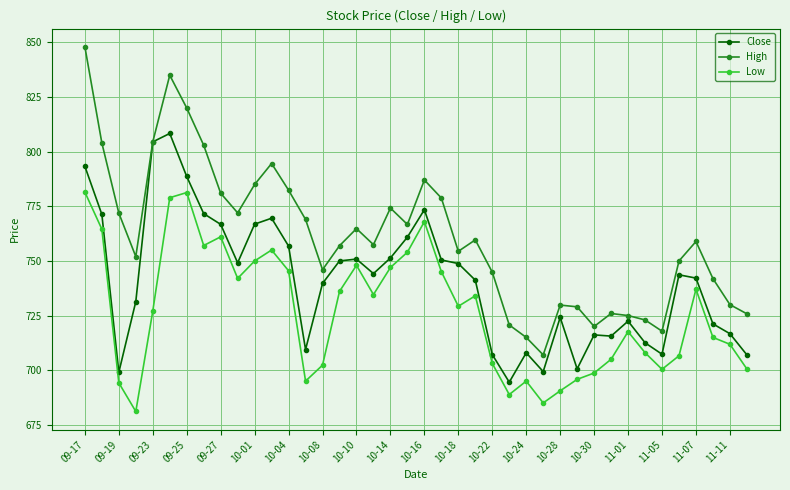

List the series in order of their peak value, highest first.

High, Close, Low